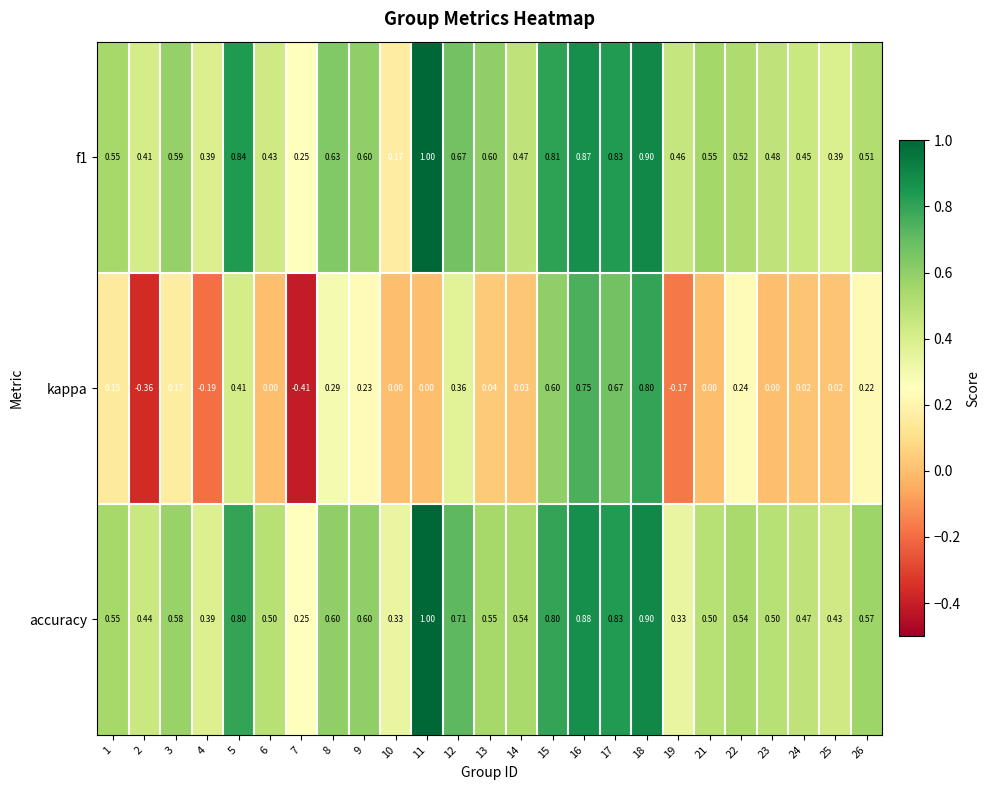

At how many categories does at least one series exceed 0?

25